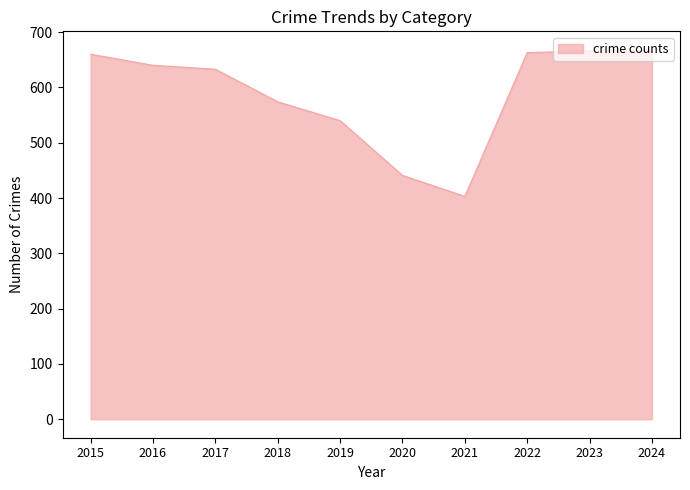

What is the minimum value shown in the chart?

403